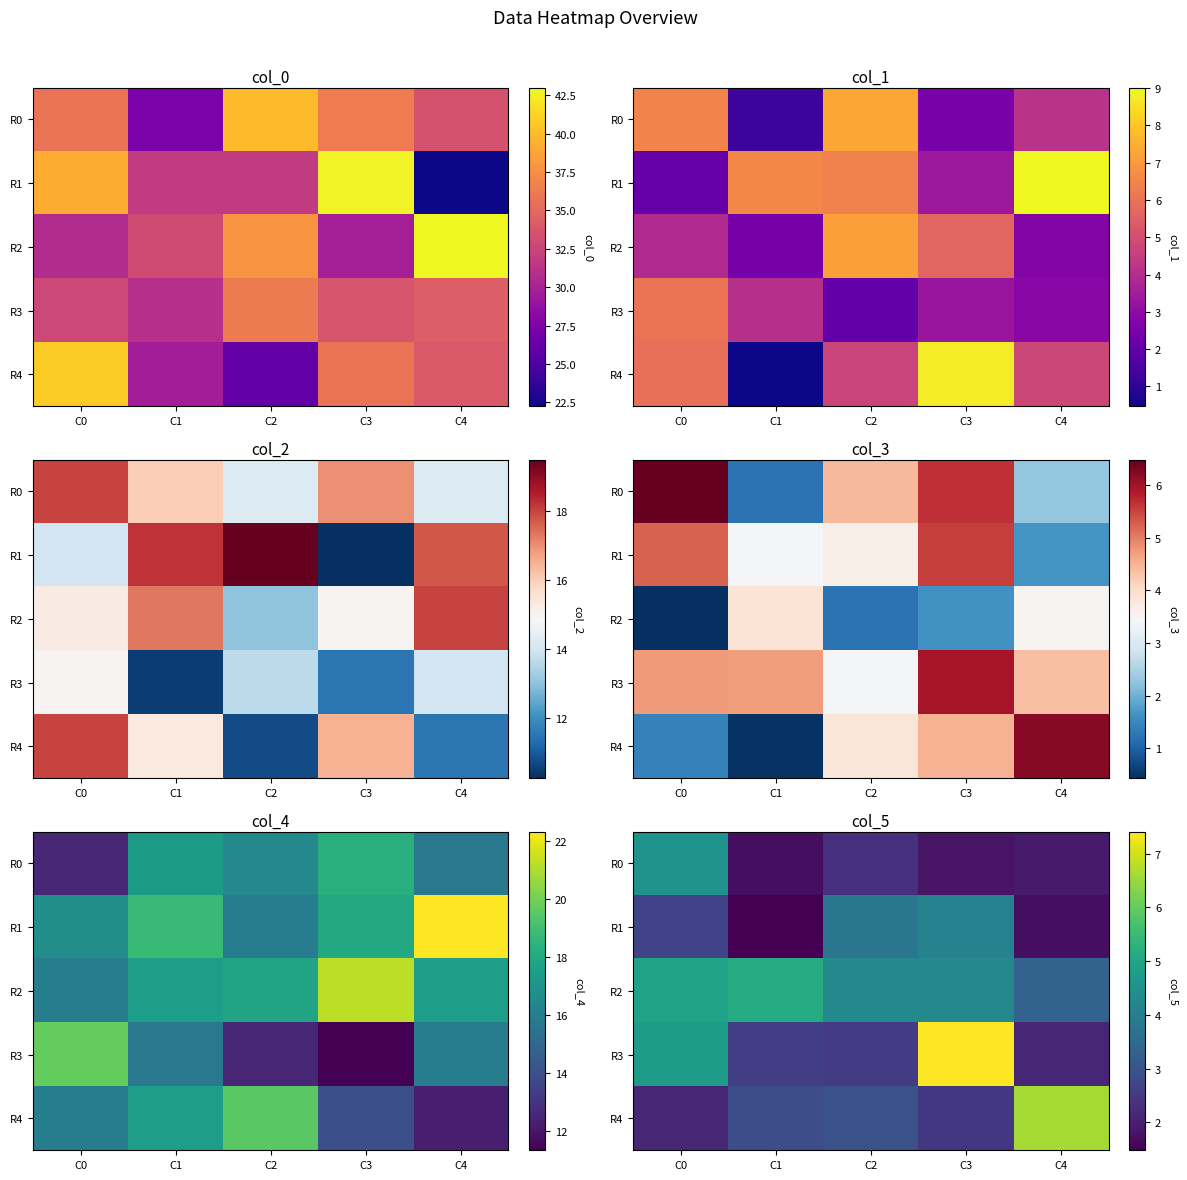

Where is R0 nearest to the value 3?

C2